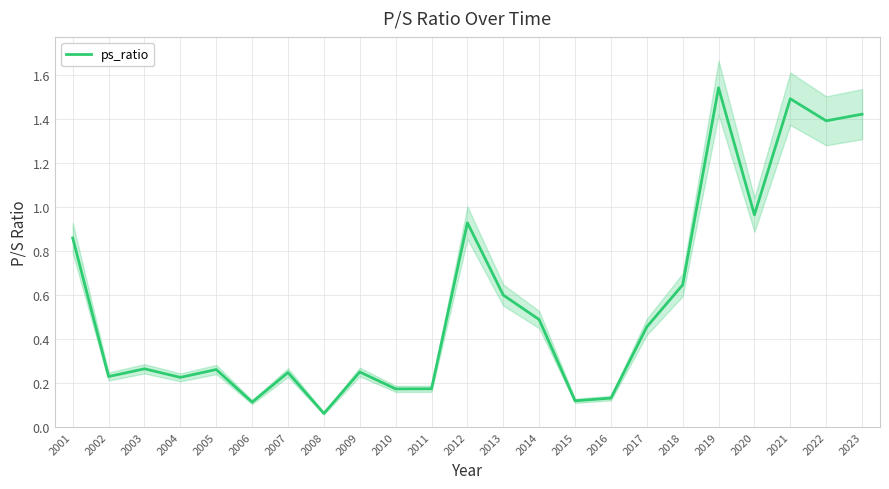

What is the smallest value displayed?

0.1